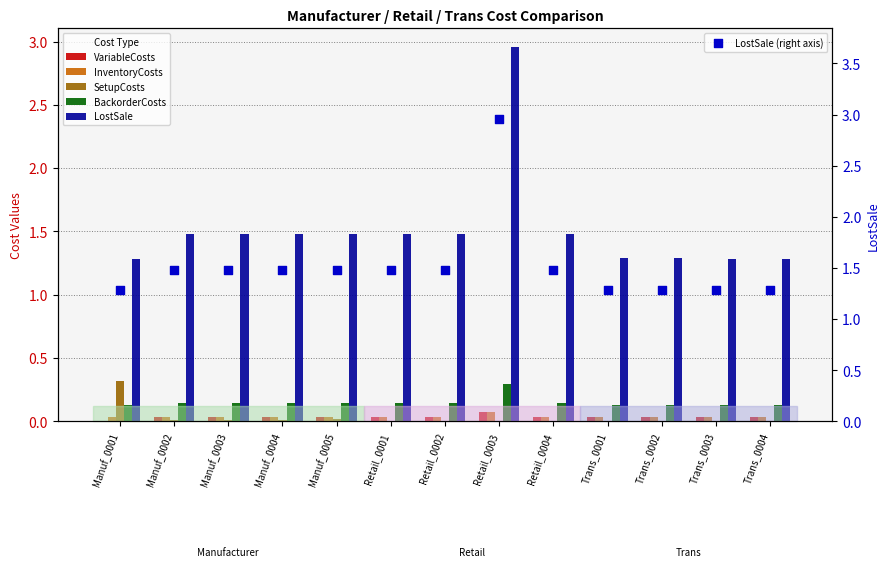

Which series has the largest total across all categories?

LostSale